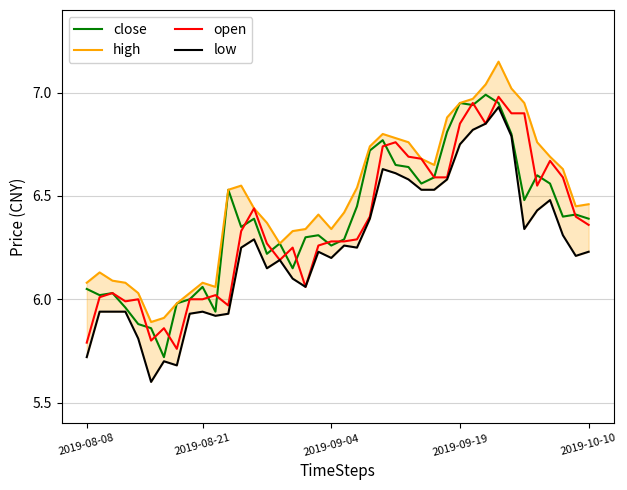

True or false: low and close cross at least once.

False